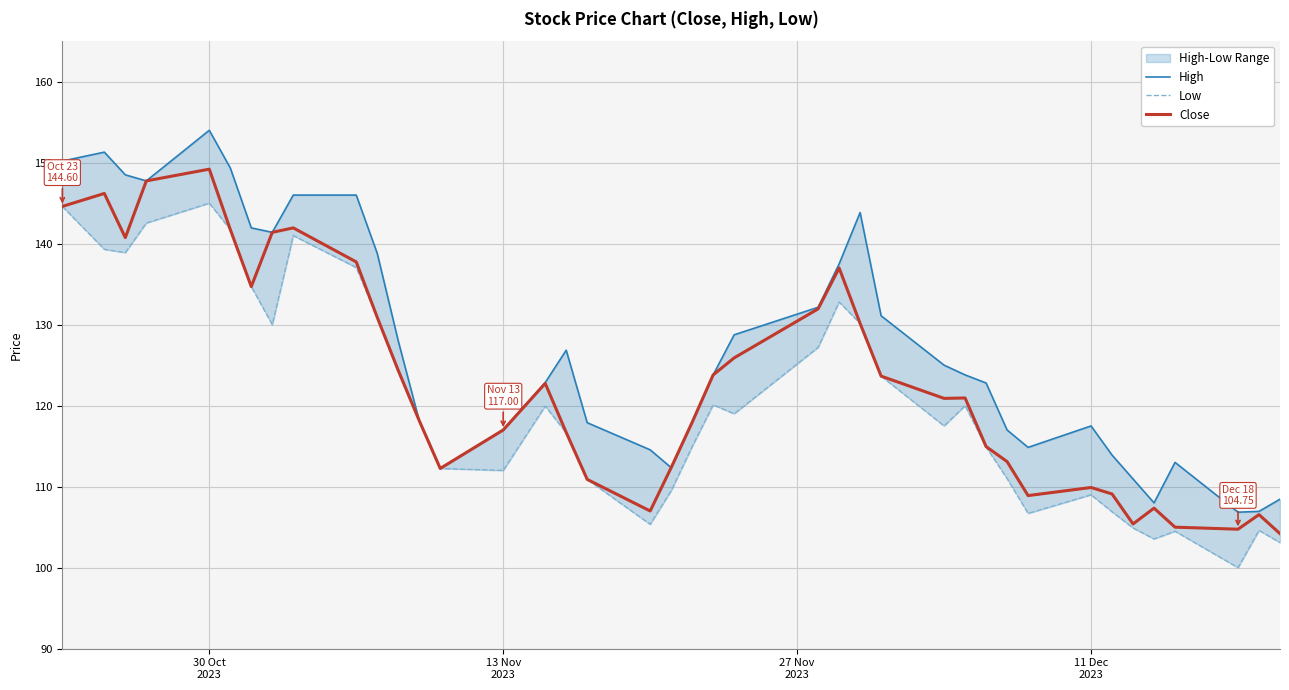

In High, how many points are higher than both neighbors (excluding endpoints)?

6